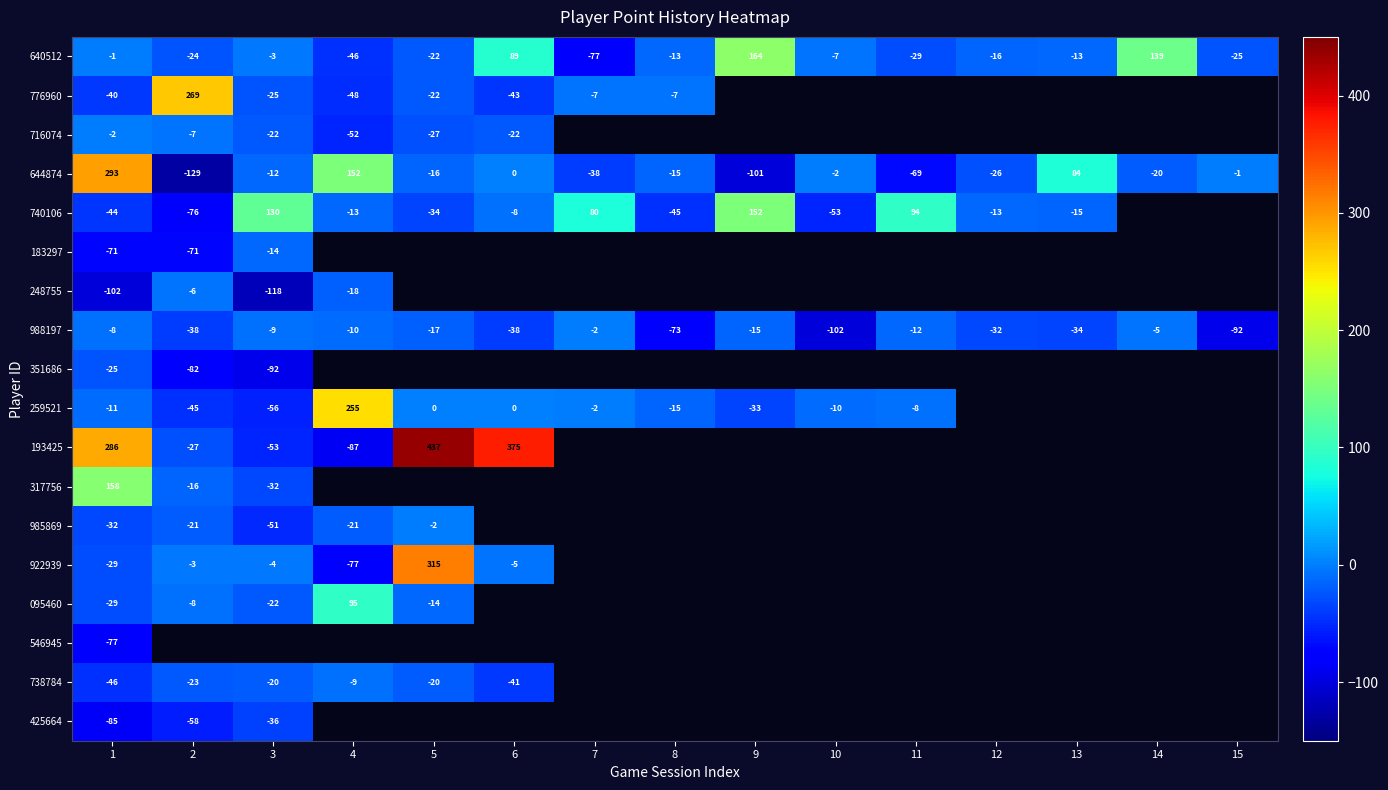

Which category has the lowest value in the 640512 series?

7